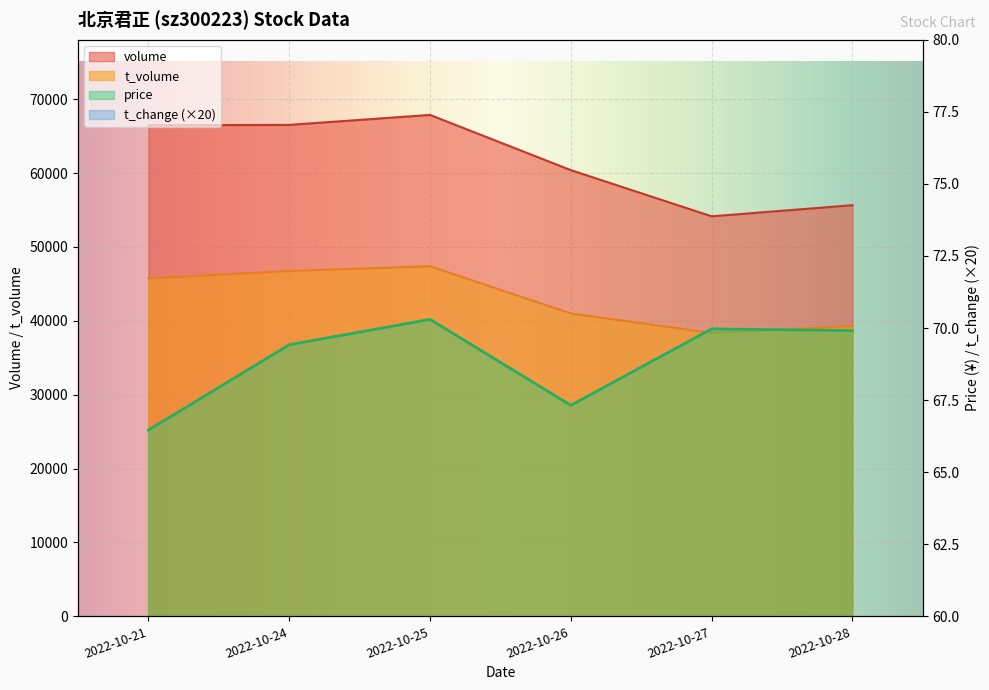

At how many categories does at least one series exceed 7456?

6